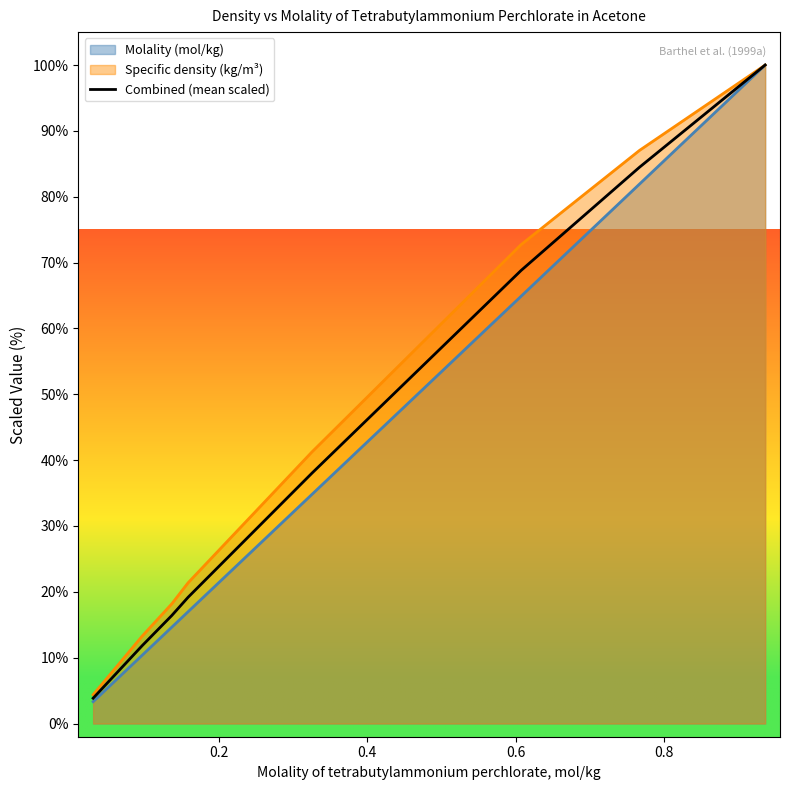

Count the number of values greater than 38.

4